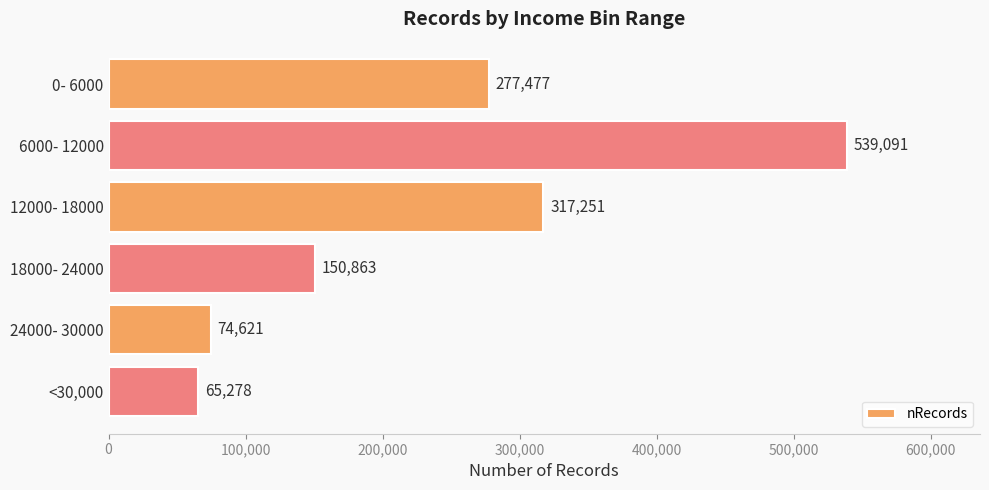

What is the sum of all values?

1424581